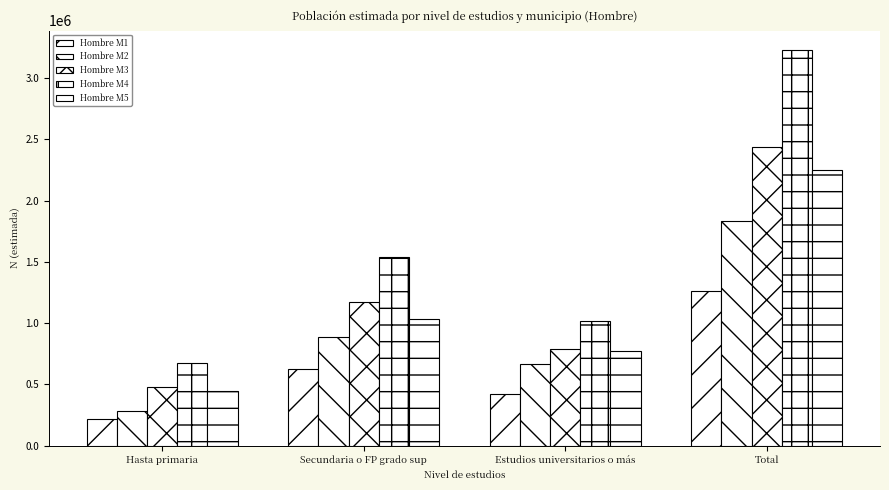

Reading left to right, extract all data points from this chart.

Hombre M1: 214168	628353	419409	1261930
Hombre M2: 279239	884566	665881	1829685
Hombre M3: 478380	1174881	786173	2439434
Hombre M4: 672605	1538086	1015614	3226303
Hombre M5: 441985	1036580	769560	2248125